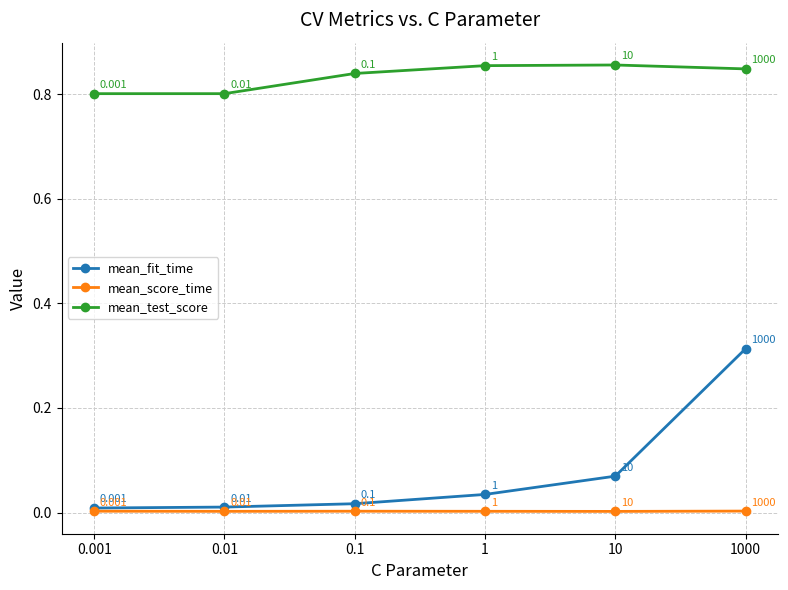

At which category is the sum across all series the highest?

1000